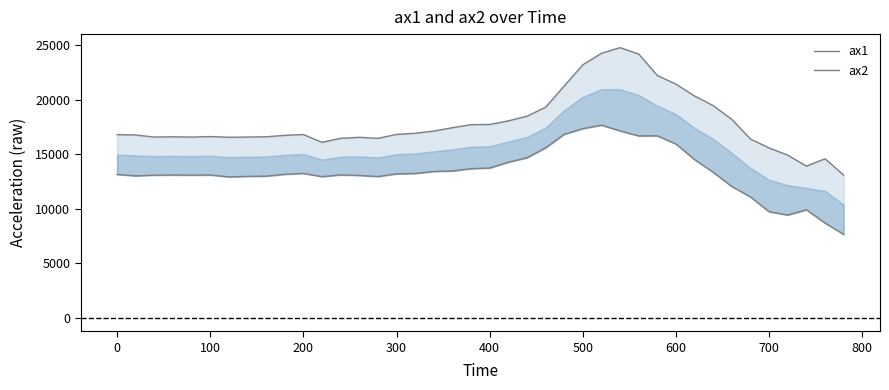

What is the difference between the maximum and minimum values in the ax2 series?

10028